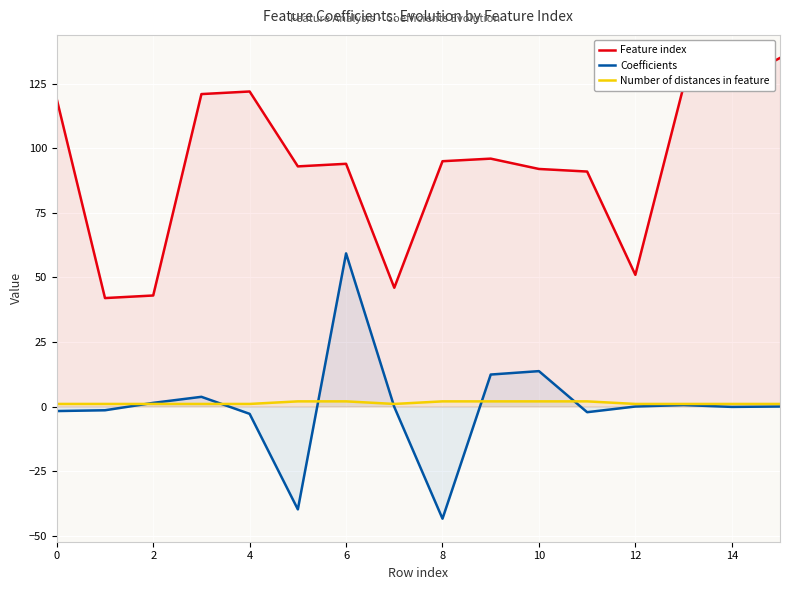

What is the average value of the Number of distances in feature series?

1.4